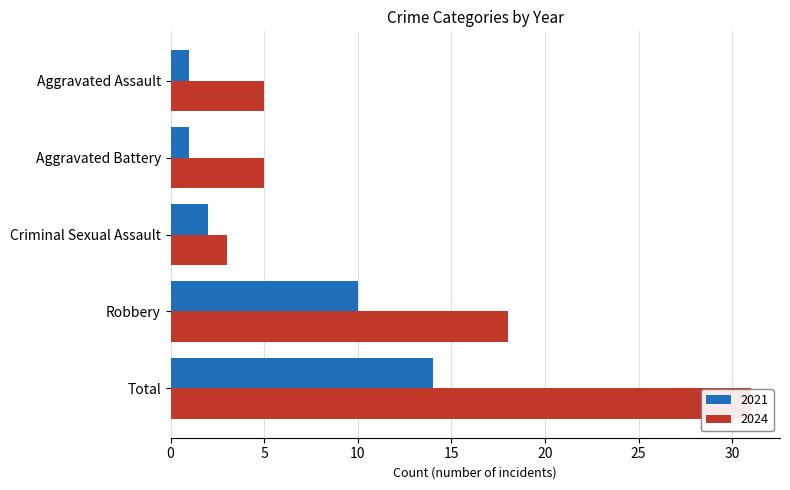

The value of 2024 at Criminal Sexual Assault is 3. True or false?

True